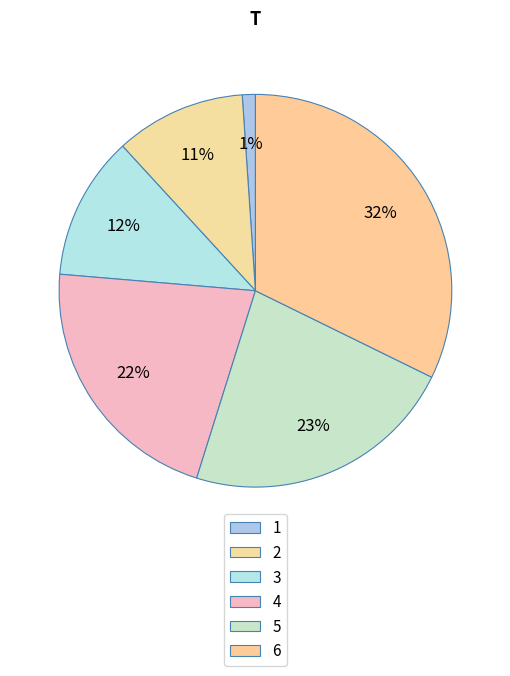

Rank the categories by value from lowest to highest.

1, 2, 3, 4, 5, 6